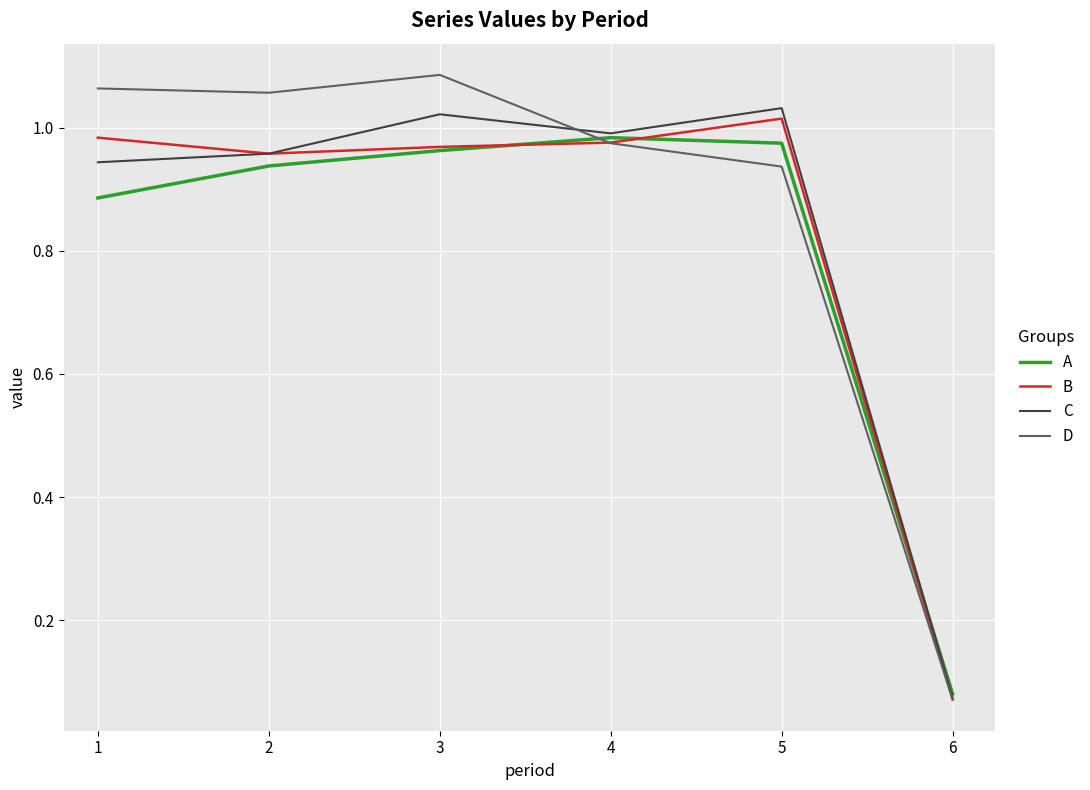

True or false: A has more than 0 points higher than both neighbors.

True